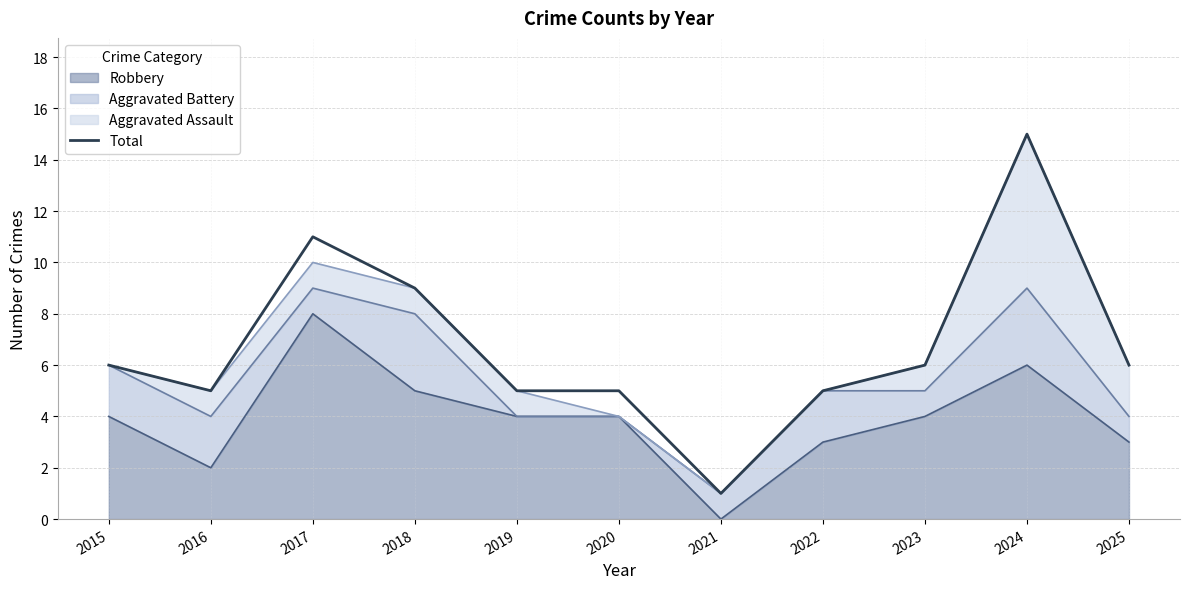

List the labels in order of value, smallest first.

2021, 2016, 2019, 2020, 2022, 2015, 2023, 2025, 2018, 2017, 2024